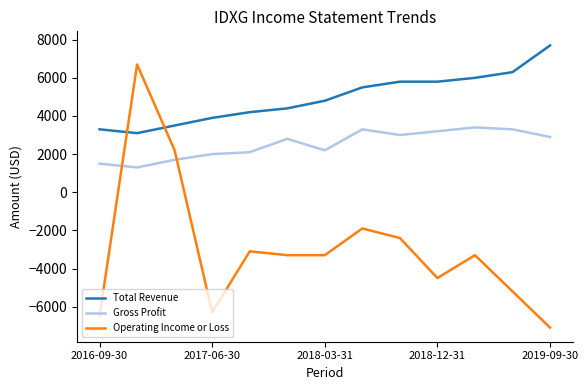

Which series has the largest total across all categories?

Total Revenue